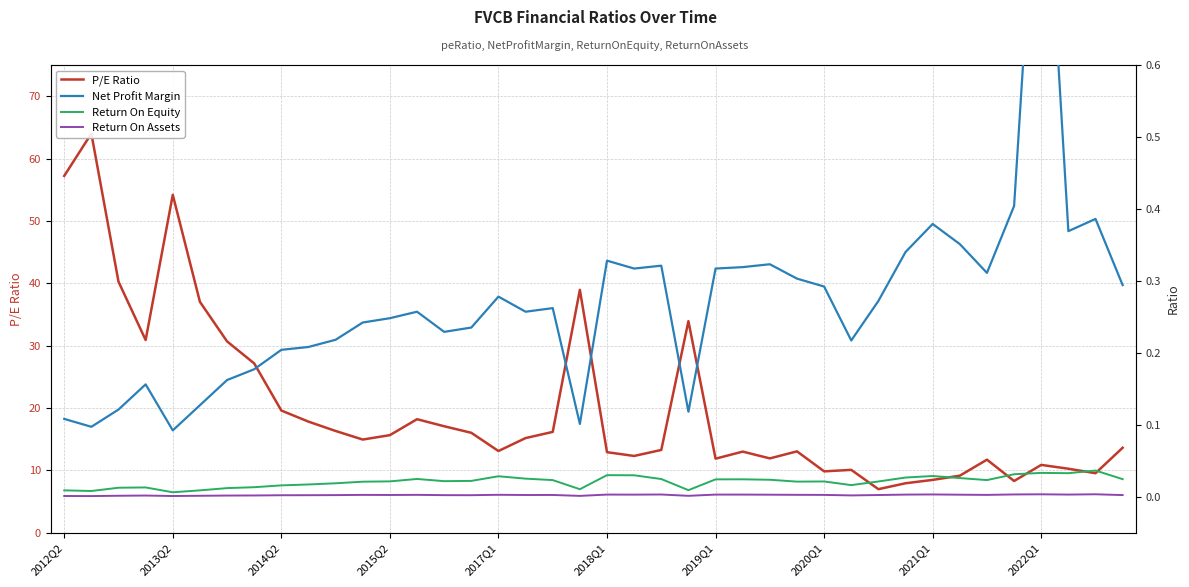

Between 2020Q1 and 2014Q2, which is larger?

2014Q2